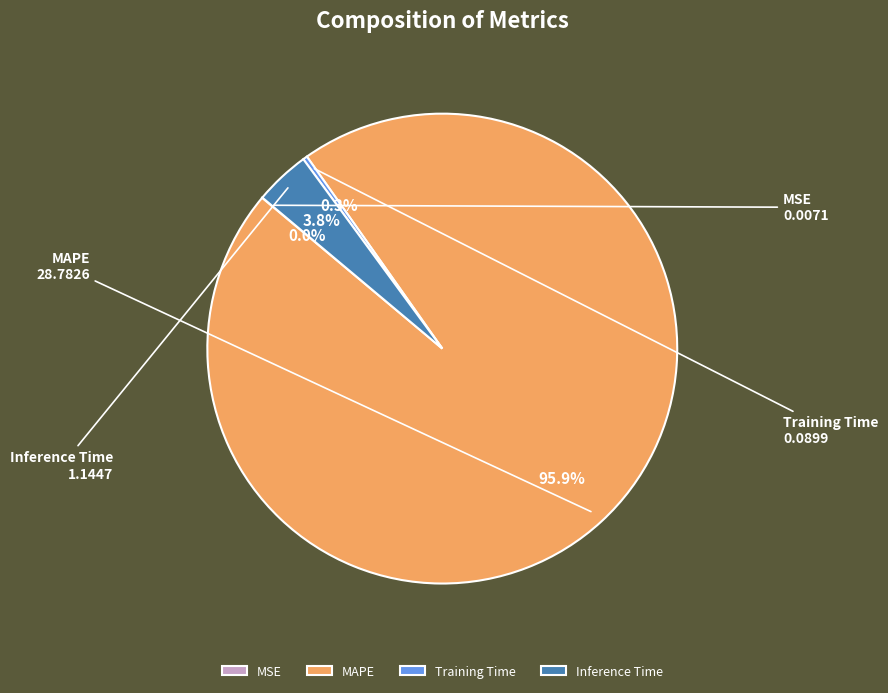

What percentage is the Inference Time slice, to the nearest percent?

4%